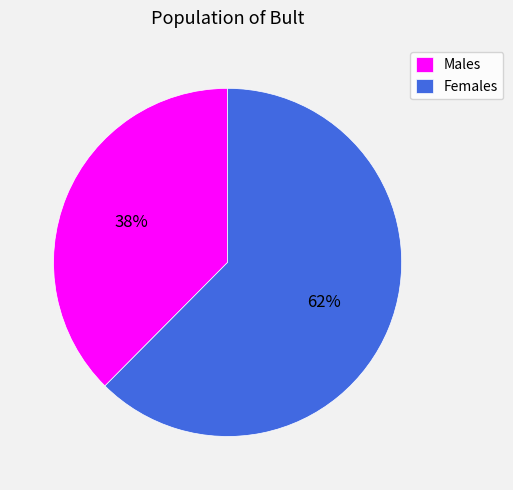

Between Males and Females, which is larger?

Females